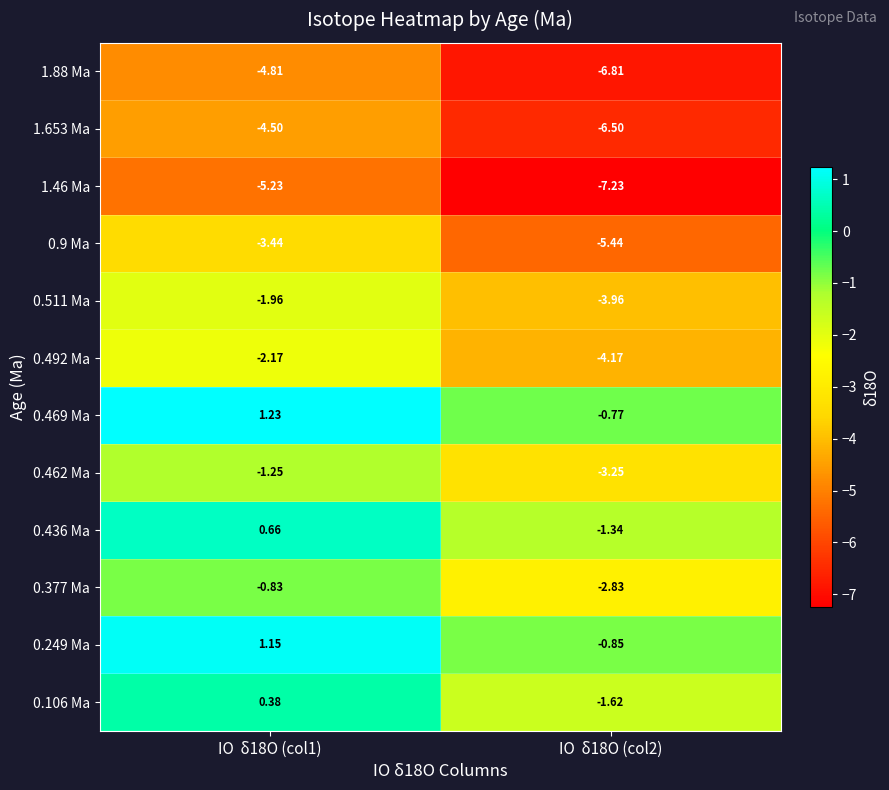

Is the value of 0.9 Ma at IO  δ18O (col2) greater than the value of 1.653 Ma at IO  δ18O (col1)?

No